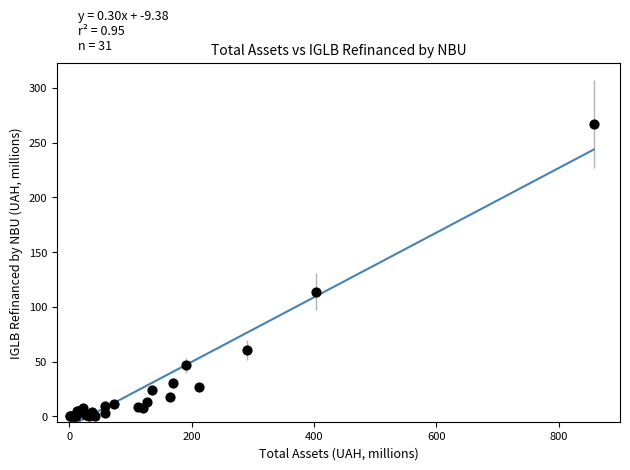

What Y value in the scatter plot is closest to 133?

113.7